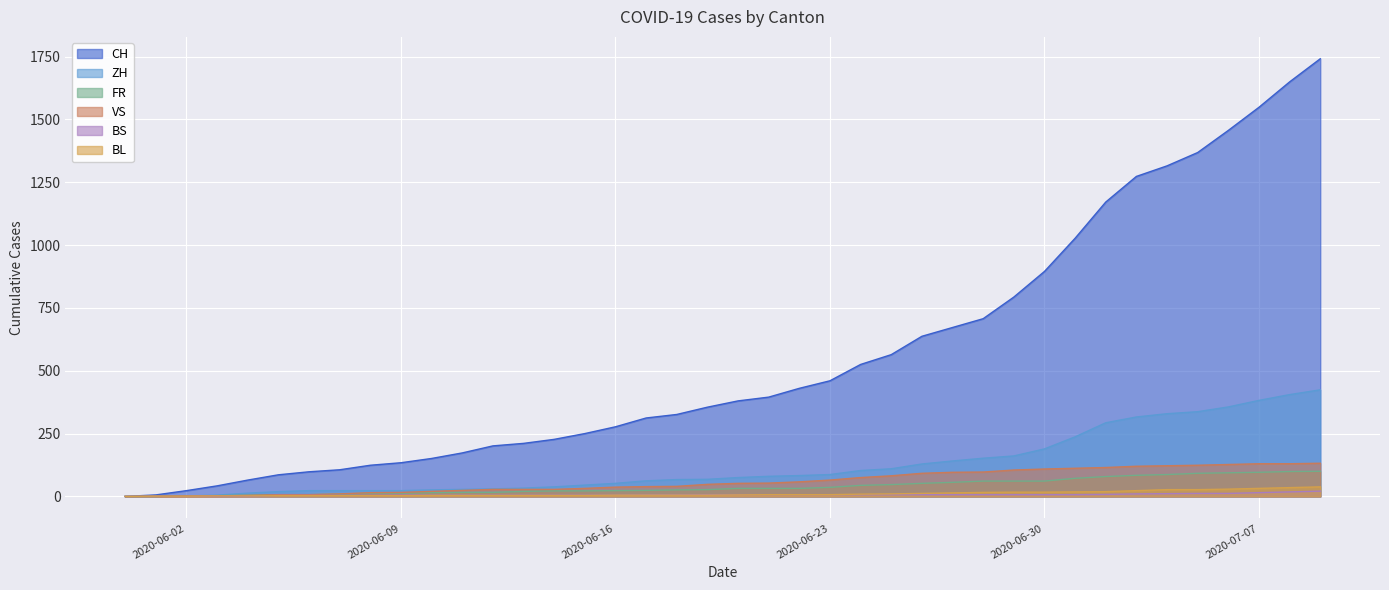

Which series has the largest range (max minus min)?

CH